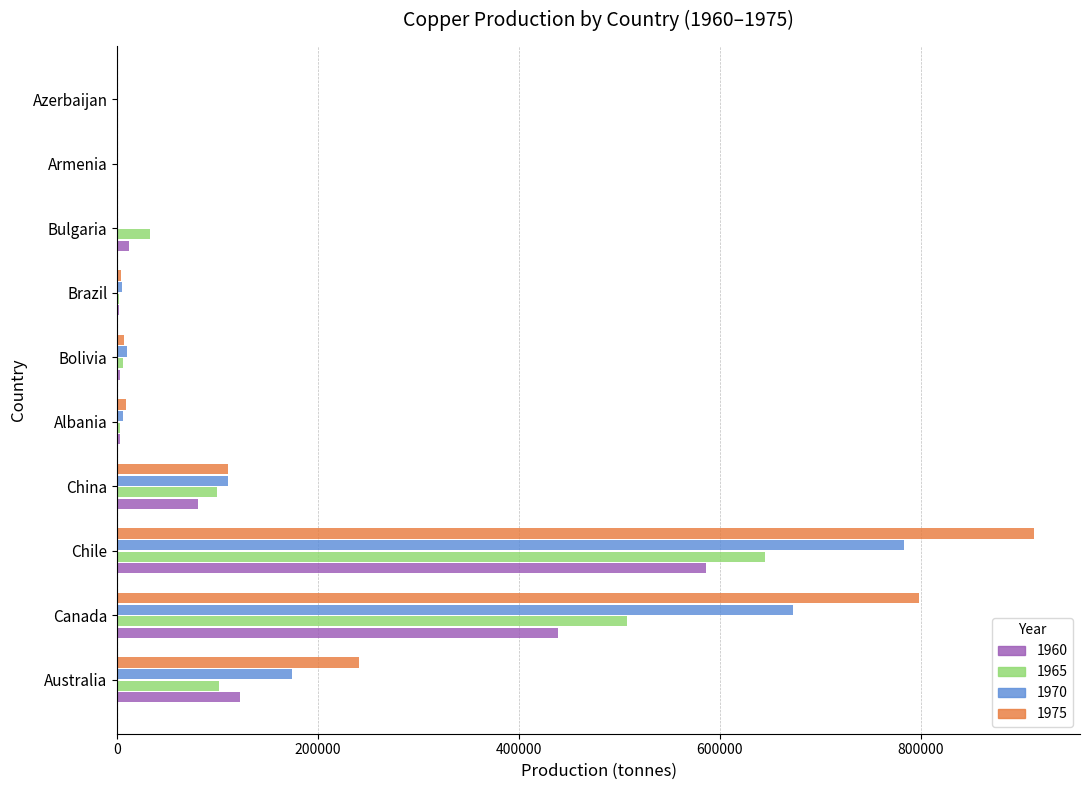

True or false: 1965 has a value of 0 at Azerbaijan.

True